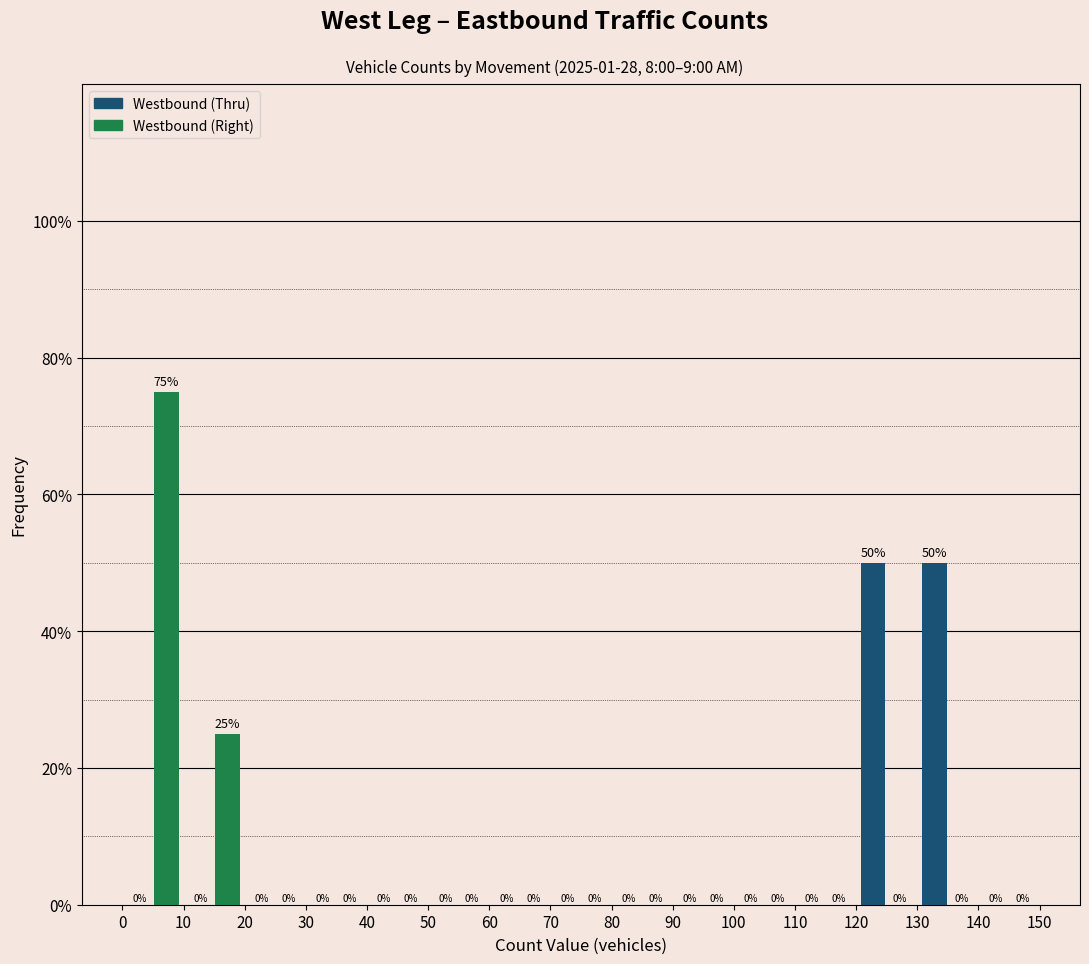

Reading left to right, list every range on the x-axis with the height of the bar of each series over it.

0 to 10: Westbound (Thru)=0	Westbound (Right)=75
10 to 20: Westbound (Thru)=0	Westbound (Right)=25
20 to 30: Westbound (Thru)=0	Westbound (Right)=0
30 to 40: Westbound (Thru)=0	Westbound (Right)=0
40 to 50: Westbound (Thru)=0	Westbound (Right)=0
50 to 60: Westbound (Thru)=0	Westbound (Right)=0
60 to 70: Westbound (Thru)=0	Westbound (Right)=0
70 to 80: Westbound (Thru)=0	Westbound (Right)=0
80 to 90: Westbound (Thru)=0	Westbound (Right)=0
90 to 100: Westbound (Thru)=0	Westbound (Right)=0
100 to 110: Westbound (Thru)=0	Westbound (Right)=0
110 to 120: Westbound (Thru)=0	Westbound (Right)=0
120 to 130: Westbound (Thru)=50	Westbound (Right)=0
130 to 140: Westbound (Thru)=50	Westbound (Right)=0
140 to 150: Westbound (Thru)=0	Westbound (Right)=0